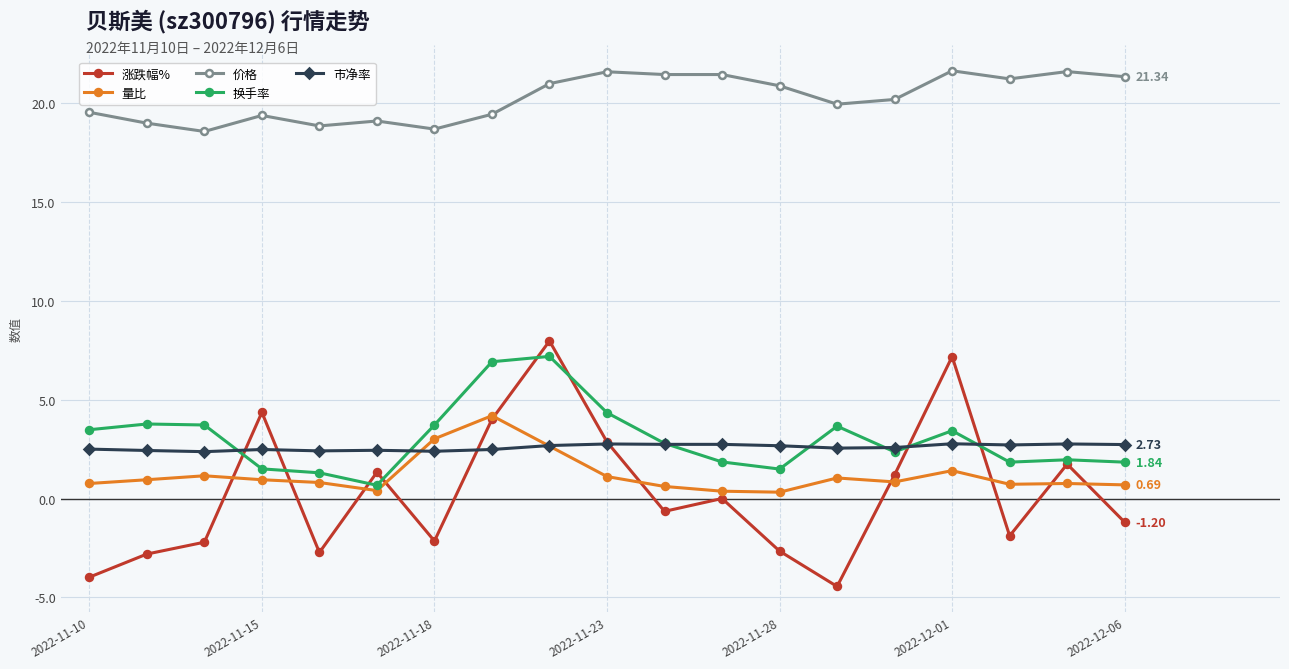

How many lines are shown in the chart?

5